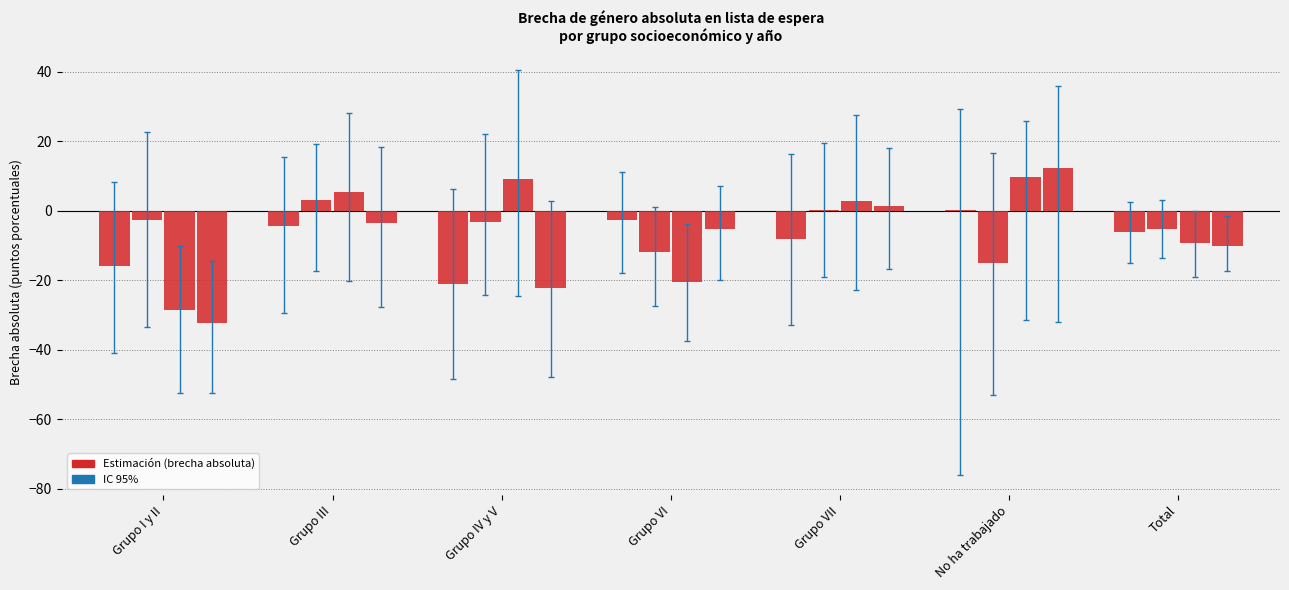

Are the bars grouped side by side (vs. stacked)?

Yes